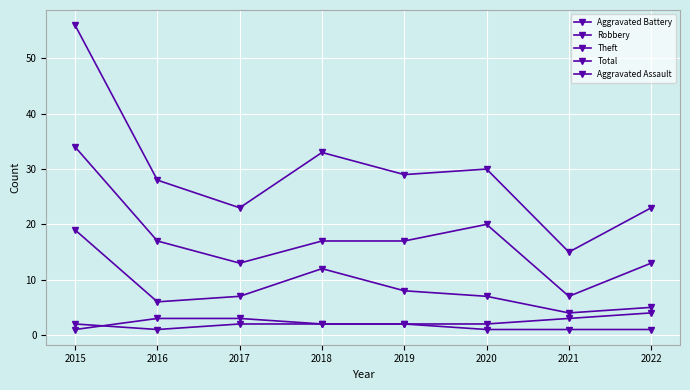

What is the sum of the Robbery values at 2017 and 2018?

19